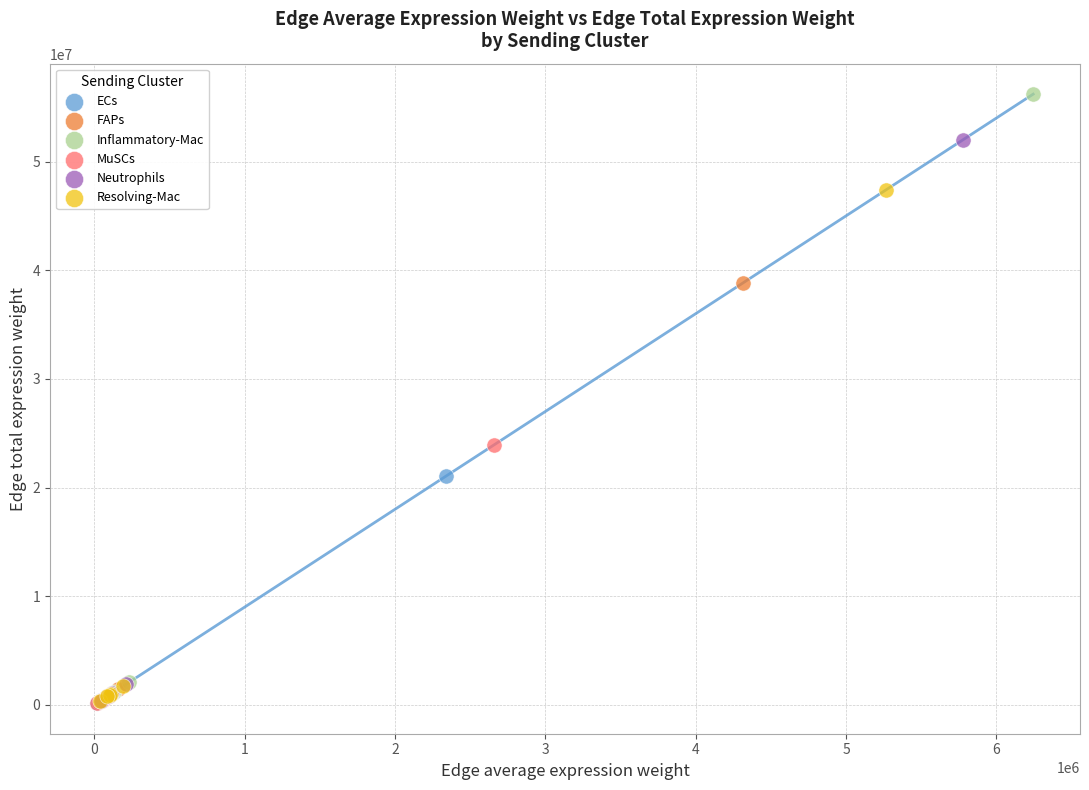

Which series reaches the maximum Y coordinate?

Inflammatory-Mac